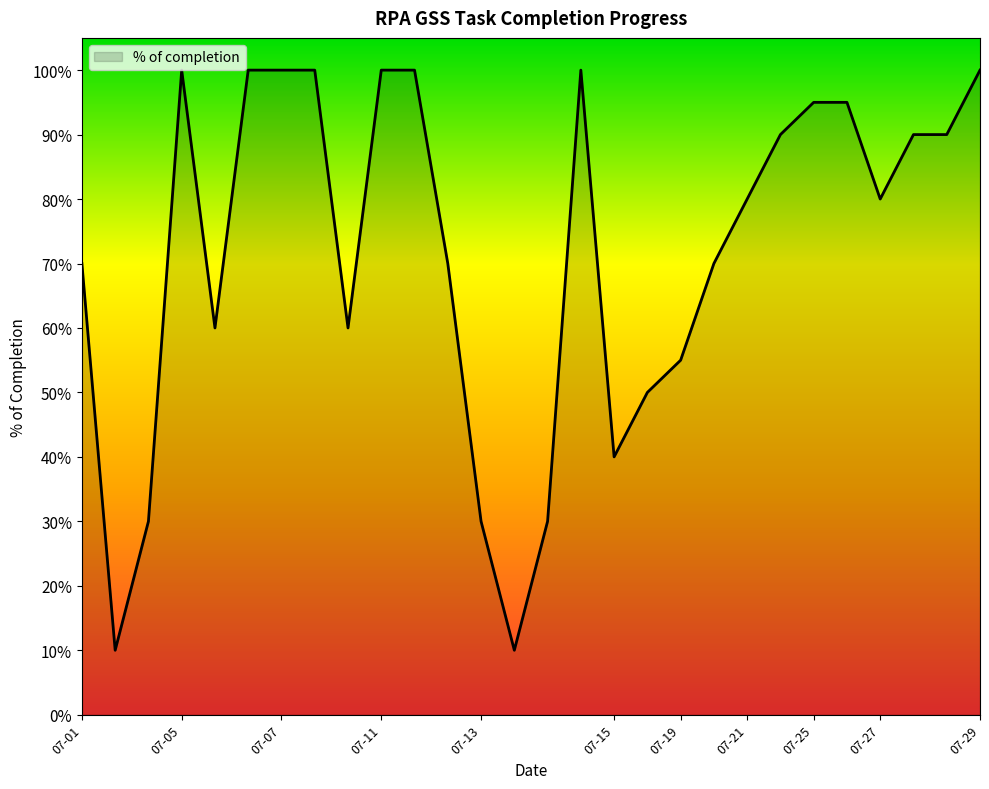

Does the chart have visible grid lines?

No